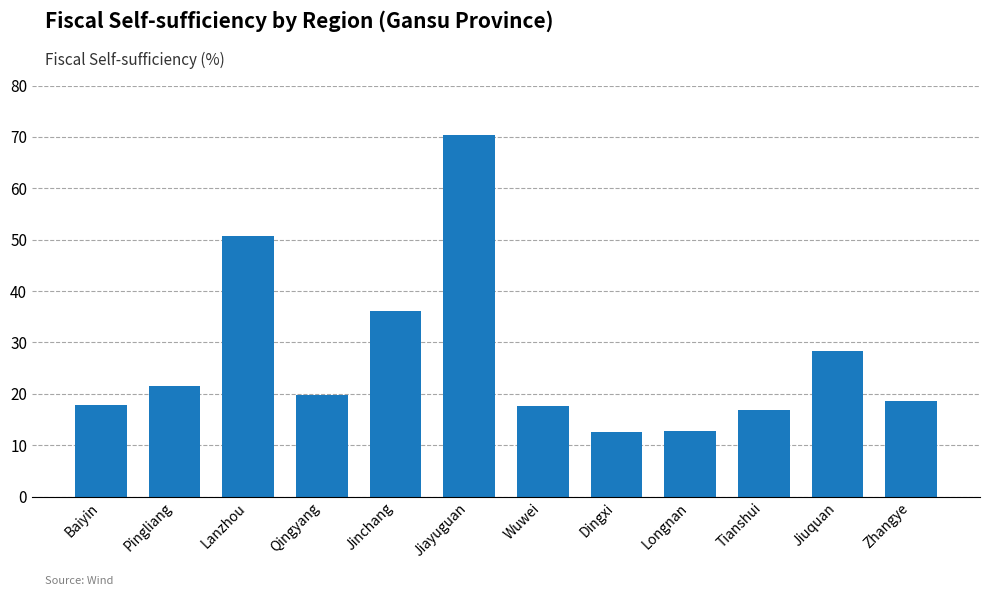

Which label corresponds to the largest value in the chart?

Jiayuguan